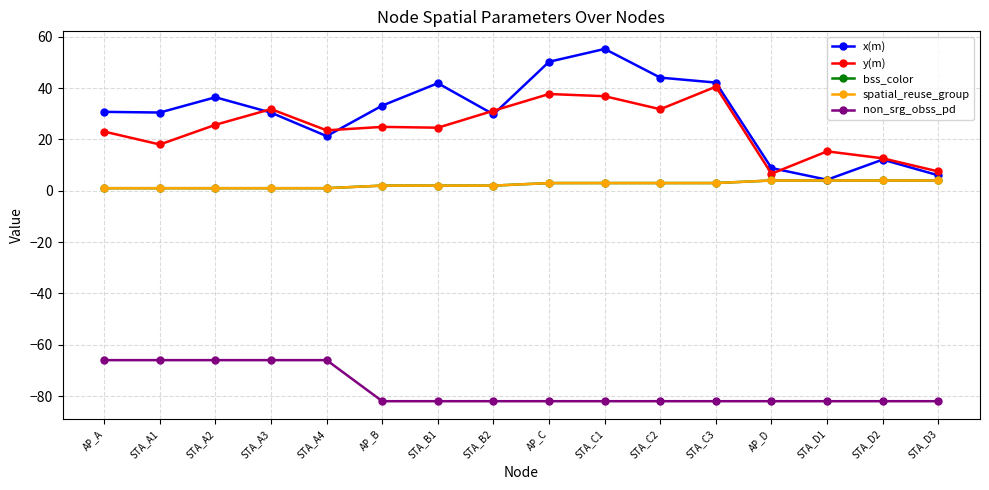

Which series has the largest total across all categories?

x(m)